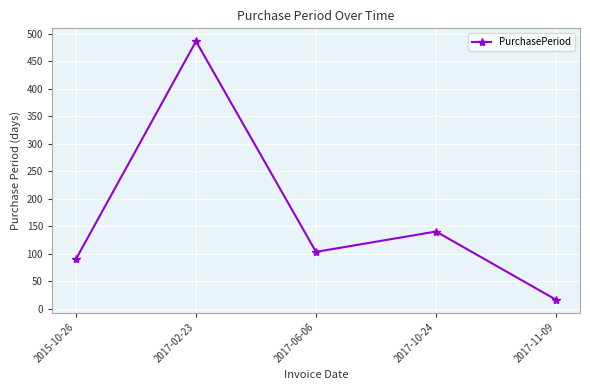

Which label corresponds to the largest value in the chart?

2017-02-23